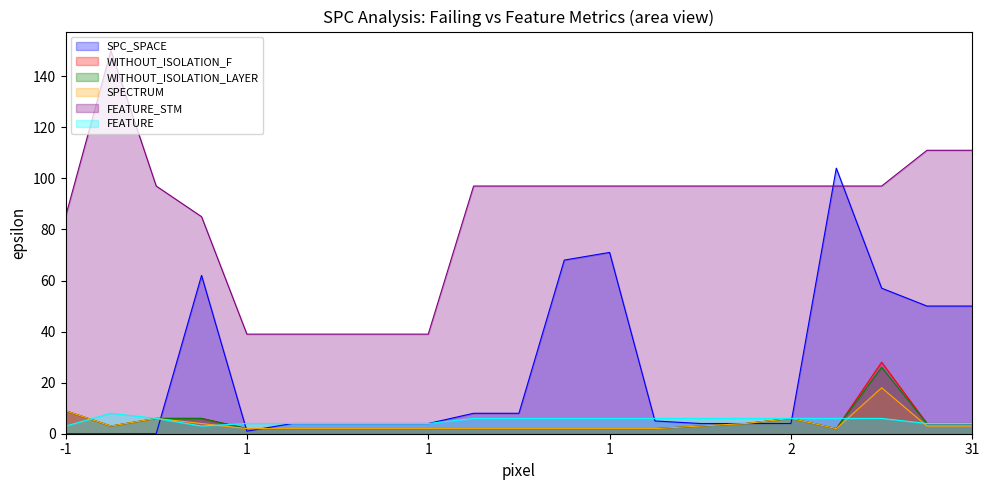

Where do FEATURE_STM and SPC_SPACE first cross each other?

2 and 2